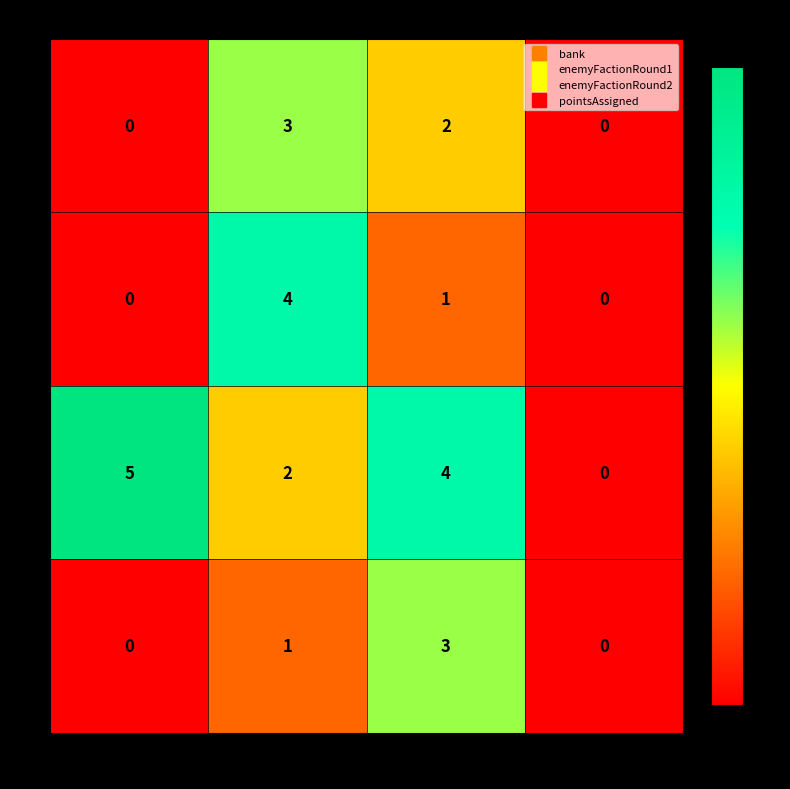

What is the total value across all series at bank?

5